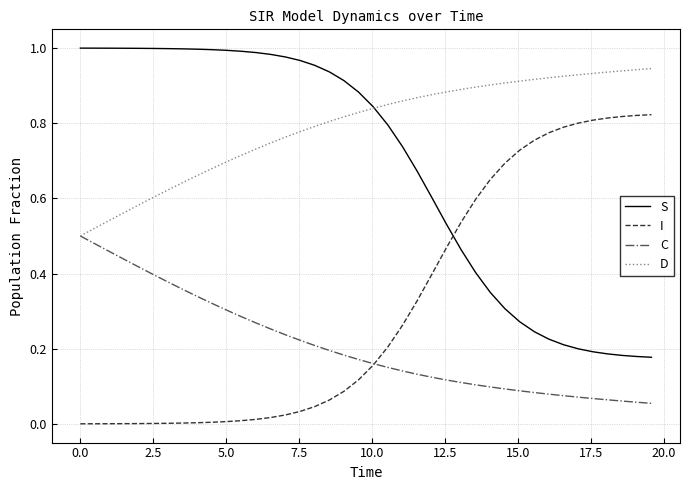

List the series in order of their overall mean, highest first.

D, S, I, C